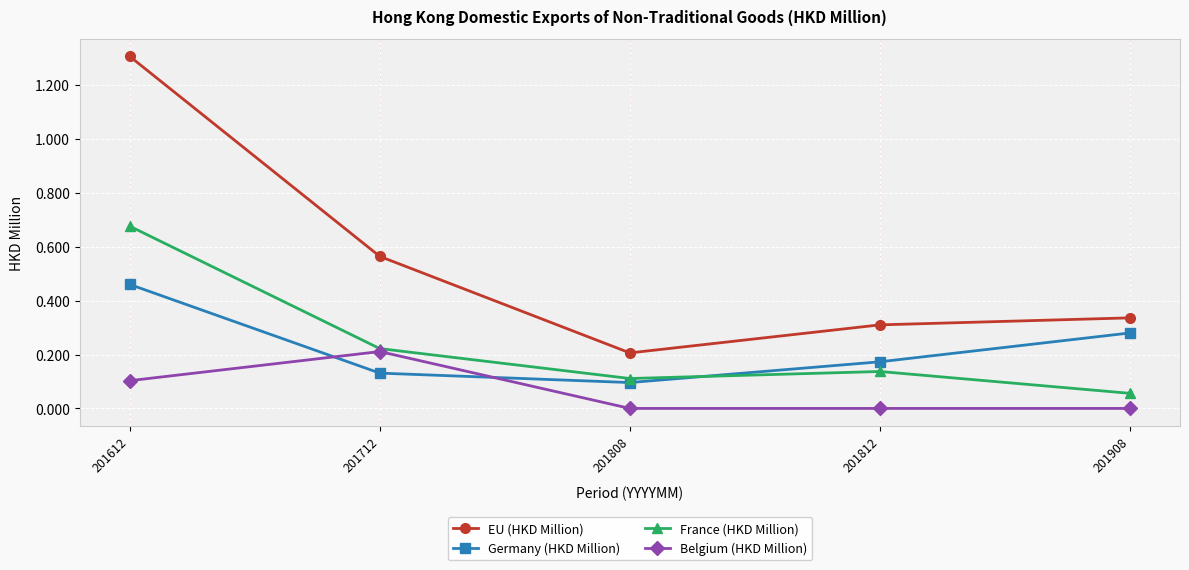

How many series are shown in this chart?

4